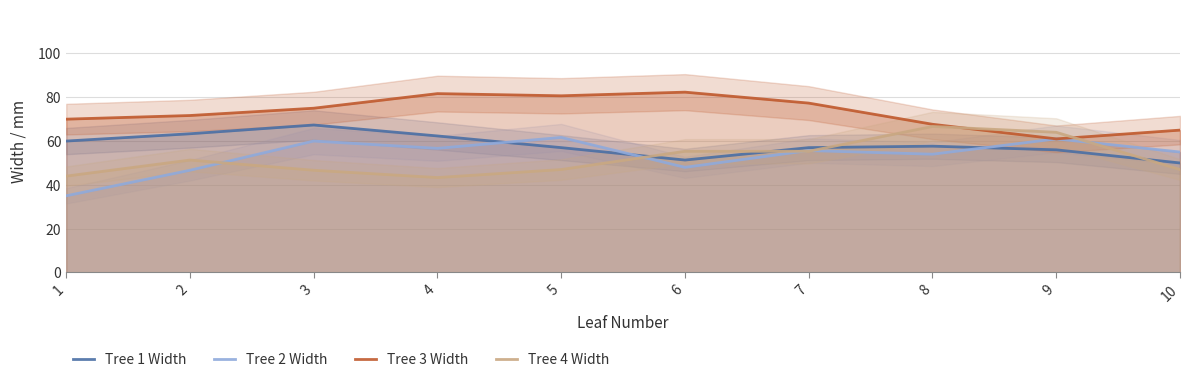

What is the value of the Tree 3 Width point at the 9th from the left?

61.0